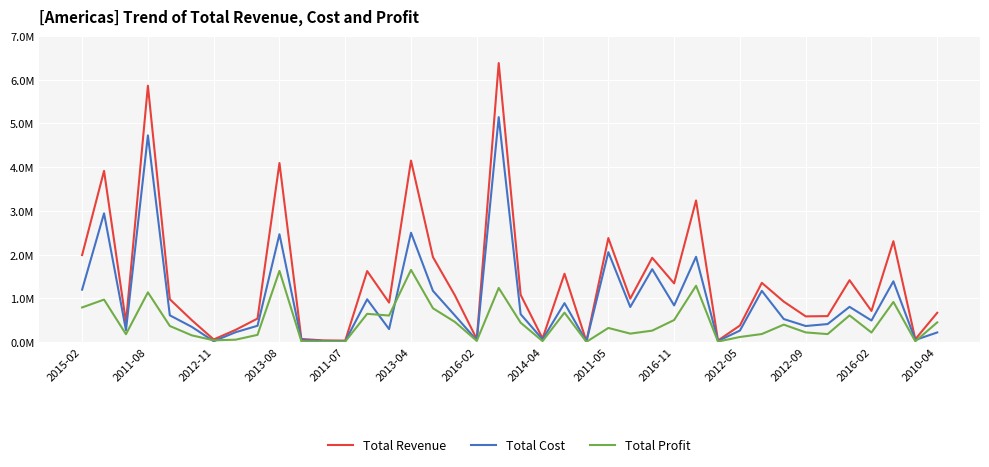

What are all the series names shown in the legend?

Total Revenue, Total Cost, Total Profit